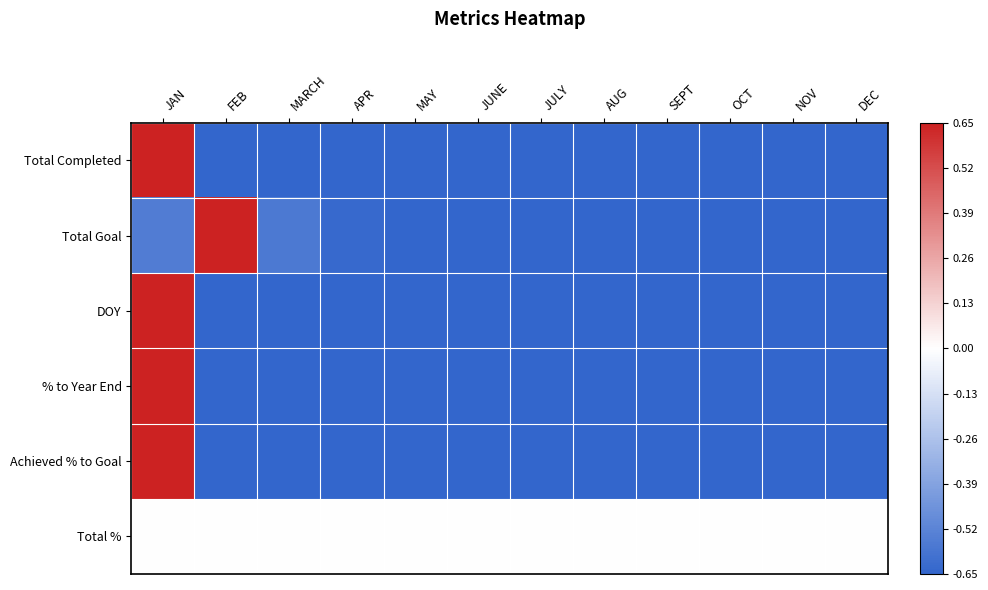

What is the minimum value shown in the chart?

-1.0